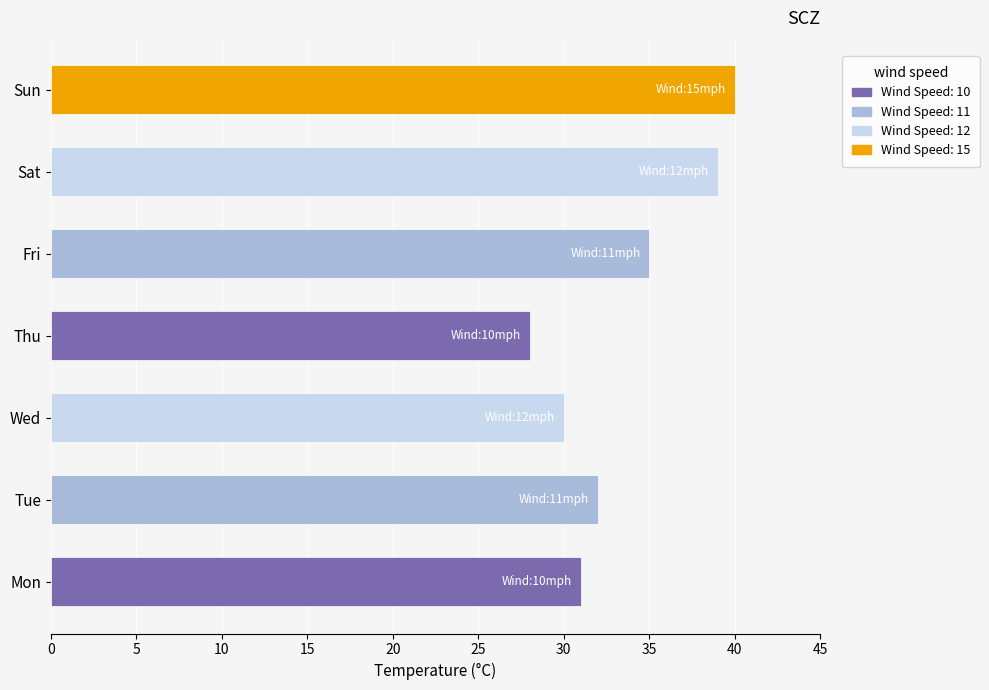

The value at Sat is 15. True or false?

False